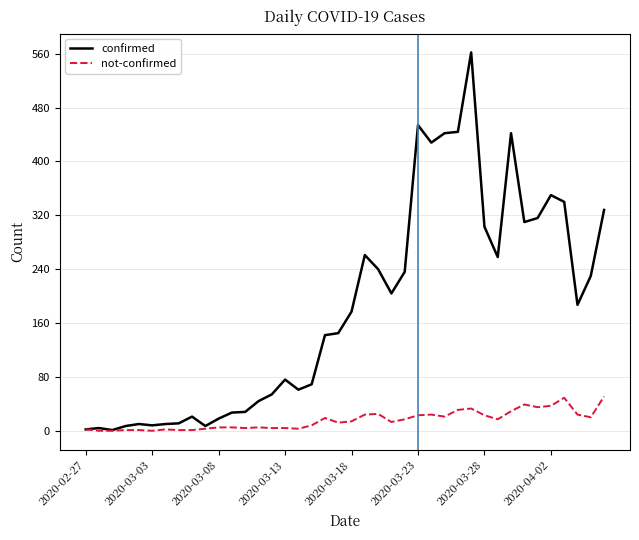

Rank the series by their average value, from highest to lowest.

confirmed, not-confirmed